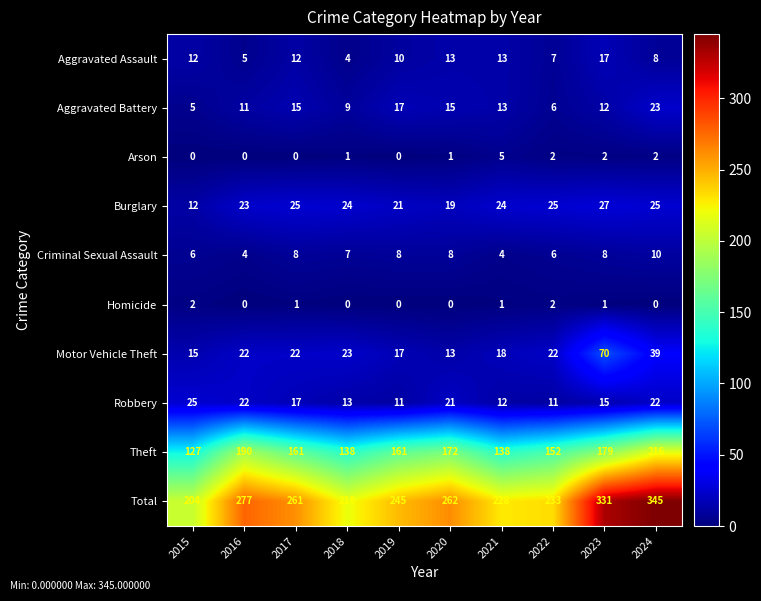

The Aggravated Battery series shows 23 at 2021. True or false?

False